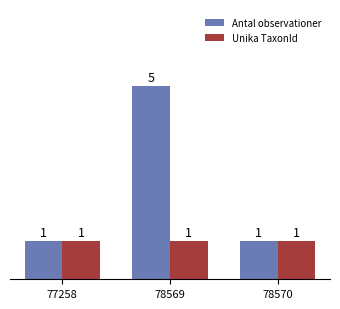

How many bars are there in total?

6